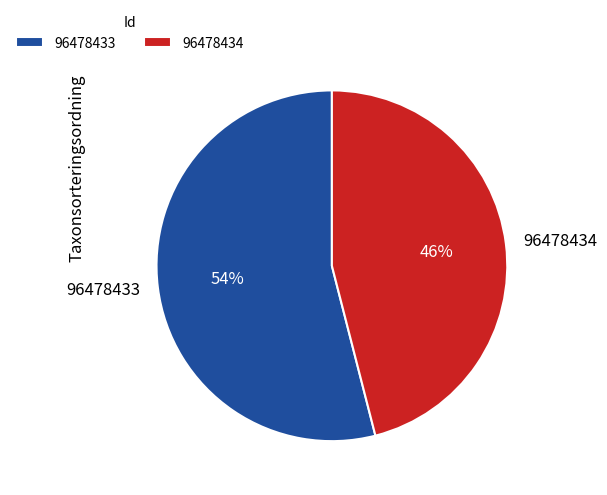

To the nearest percent, what is the combined percentage of 96478434 and 96478433?

100%